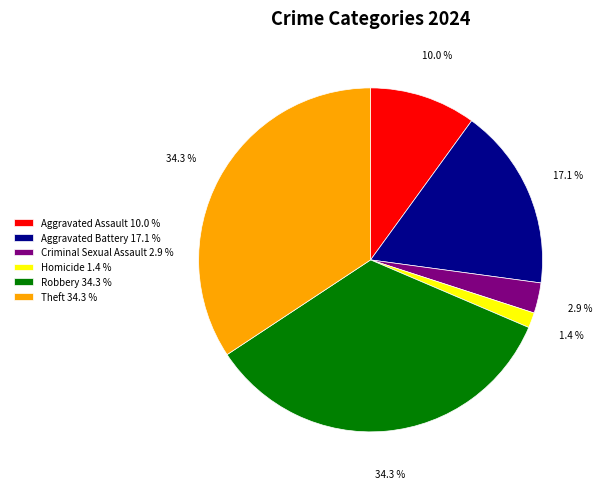

To the nearest percent, what is the difference between the Aggravated Assault and Homicide slice percentages?

9%